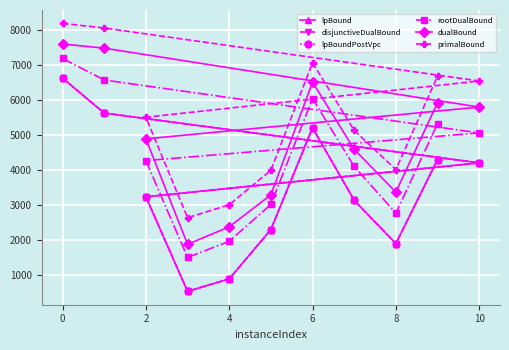

At 2, list the series in order from smallest to largest.

lpBound, disjunctiveDualBound, lpBoundPostVpc, rootDualBound, dualBound, primalBound